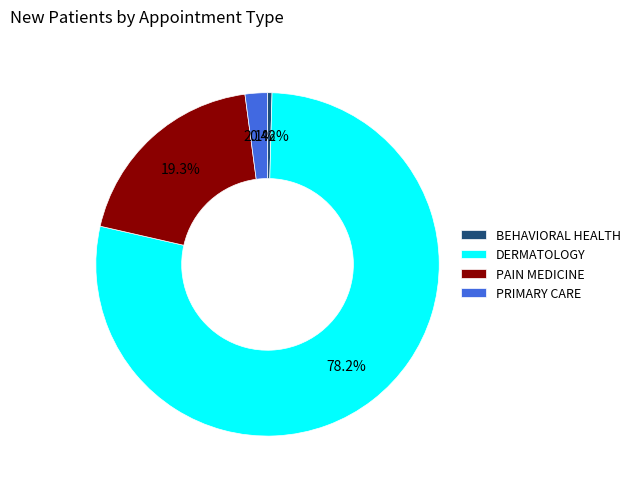

How many slices are in this pie chart?

4